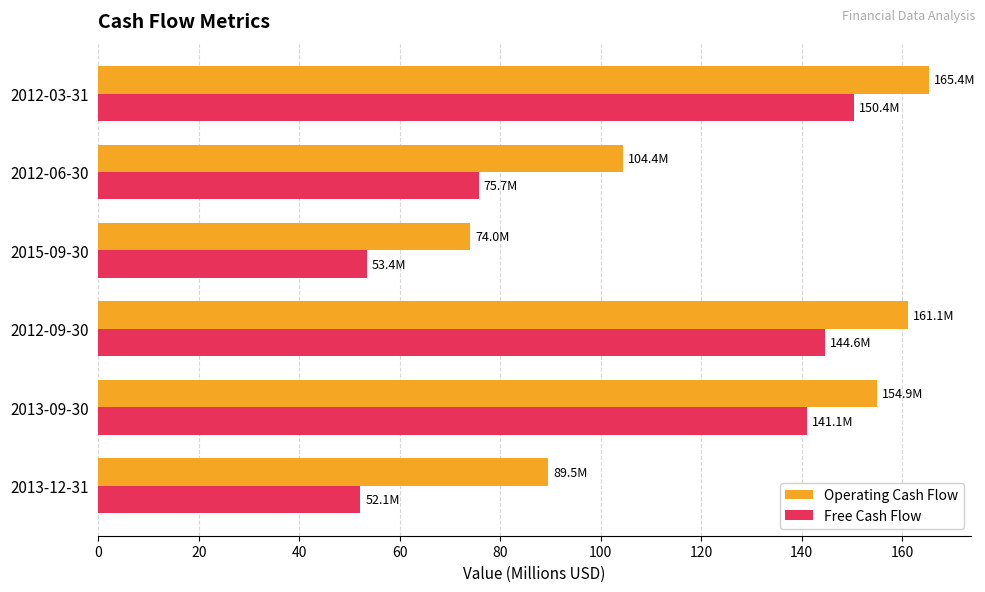

True or false: Operating Cash Flow has a value of 74.0 at 2015-09-30.

True